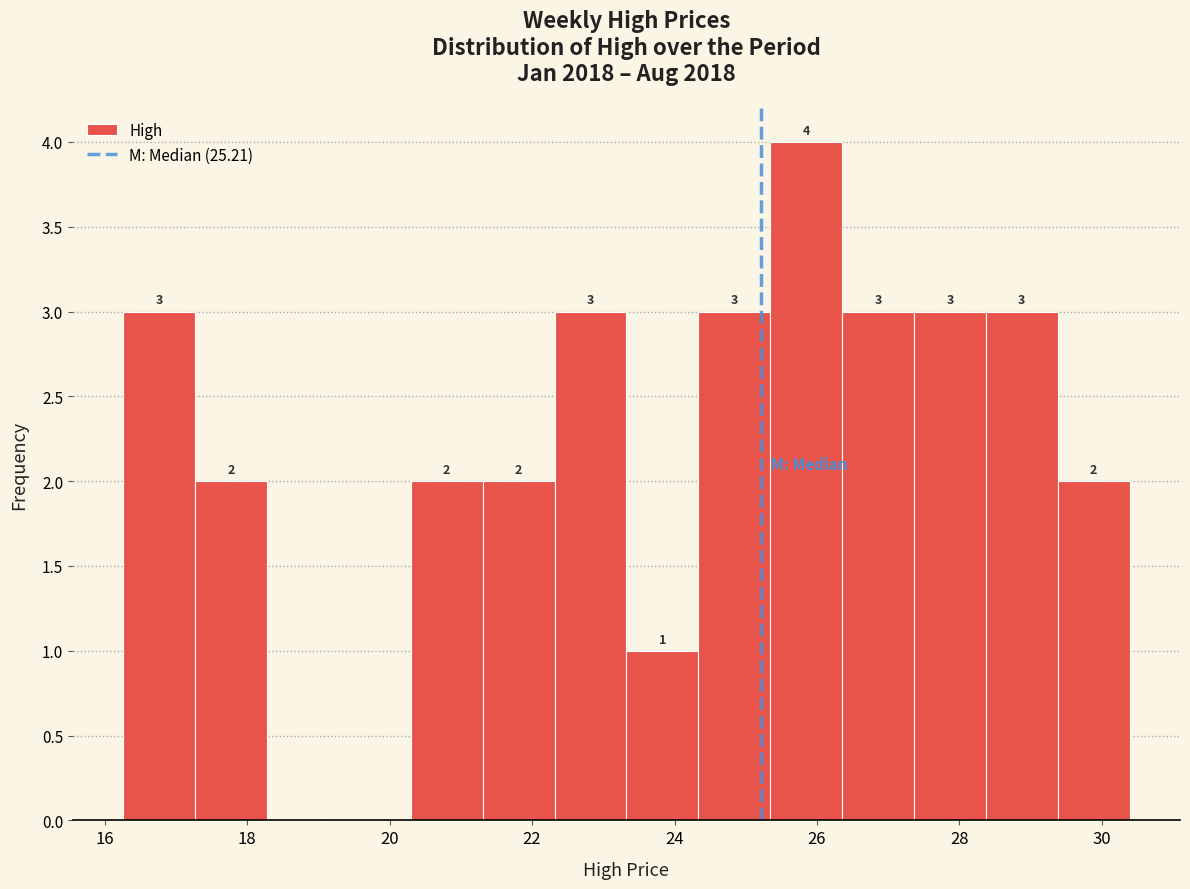

Which range on the x-axis has the tallest bar?

25.4 to 26.4